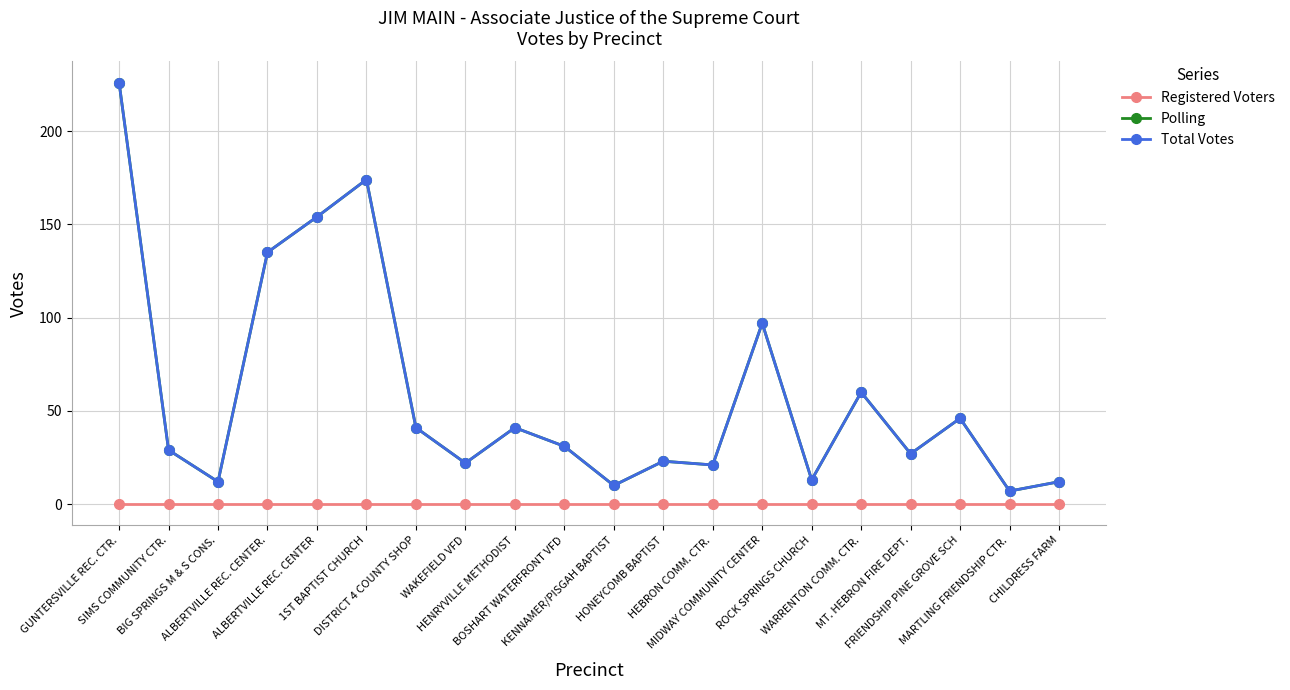

What position from the left is HONEYCOMB BAPTIST?

12